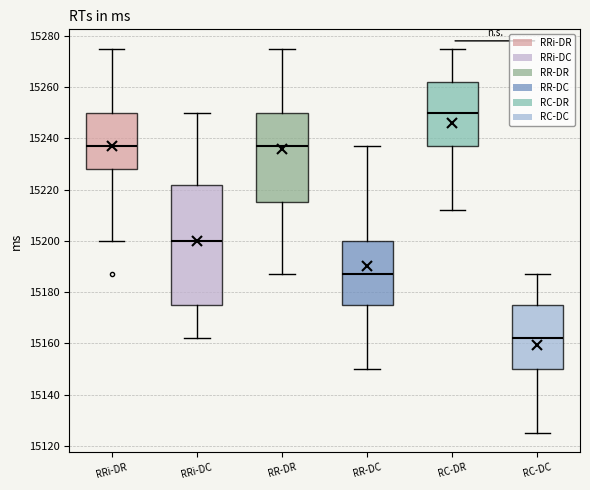

Where does the median line of the box for RC-DC sit on the y-axis? The values are not printed on the chart, so give them approximately, as read against the axis.

15162